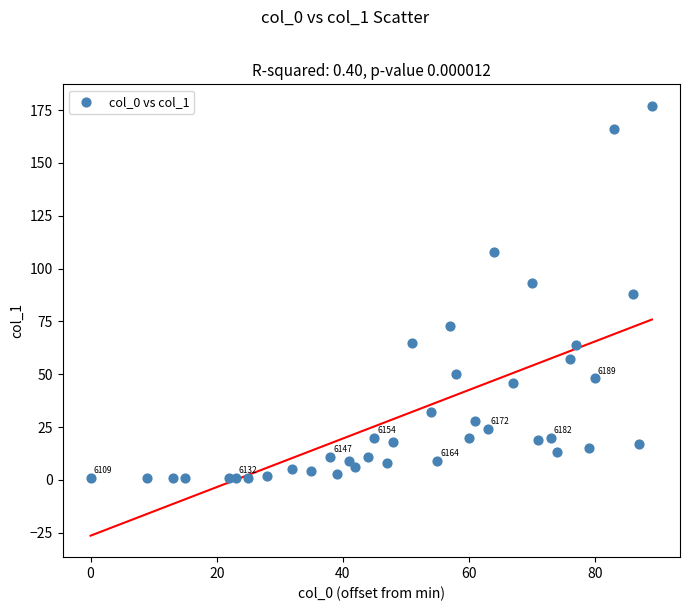

What is the range of Y values (max minus min)?

176